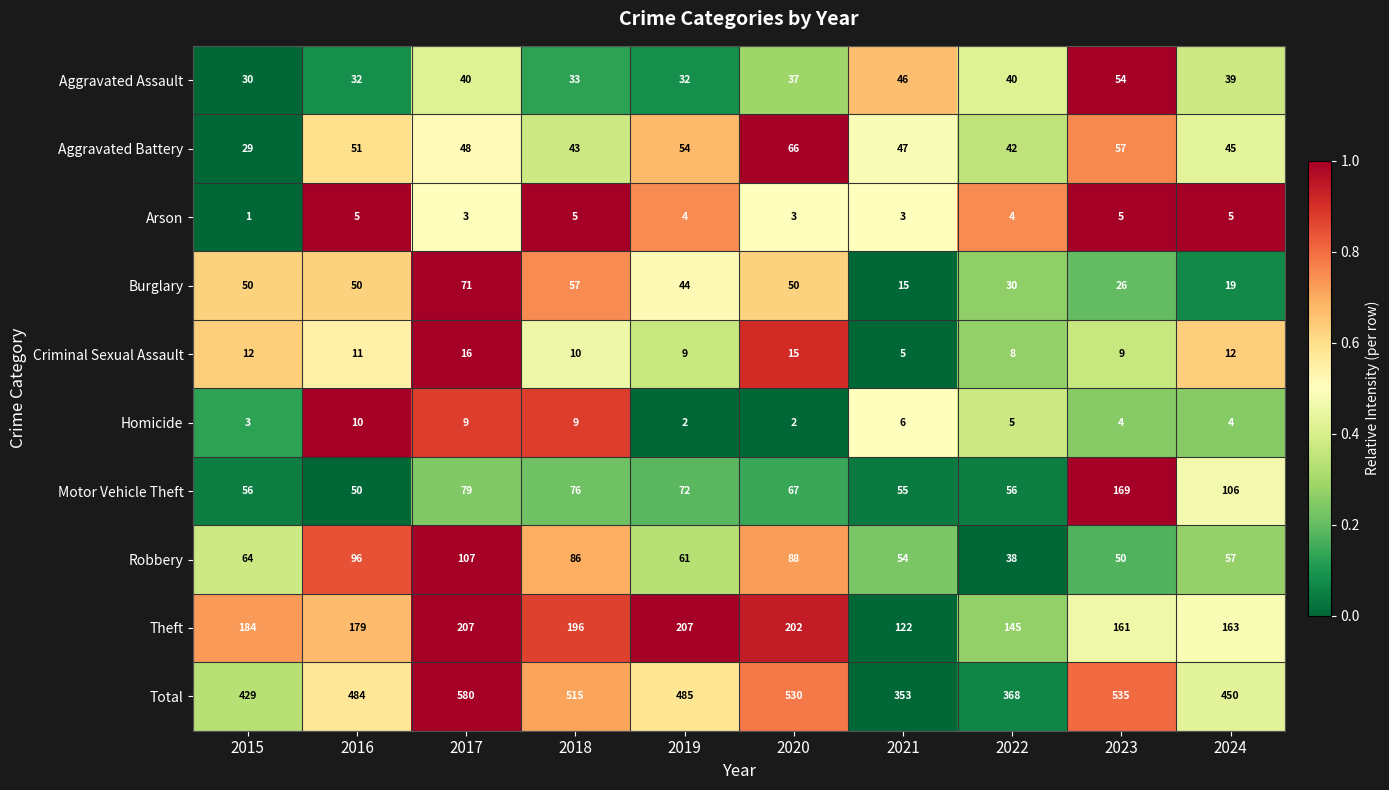

Is it true that Aggravated Battery equals 51 at 2016?

True